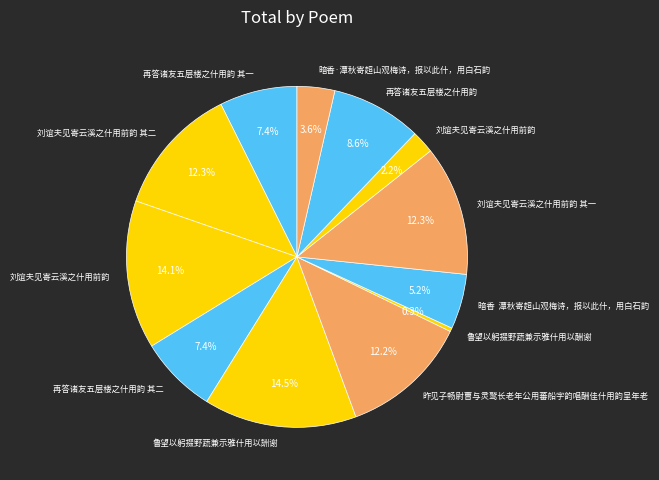

Count the number of slices in the pie.

12